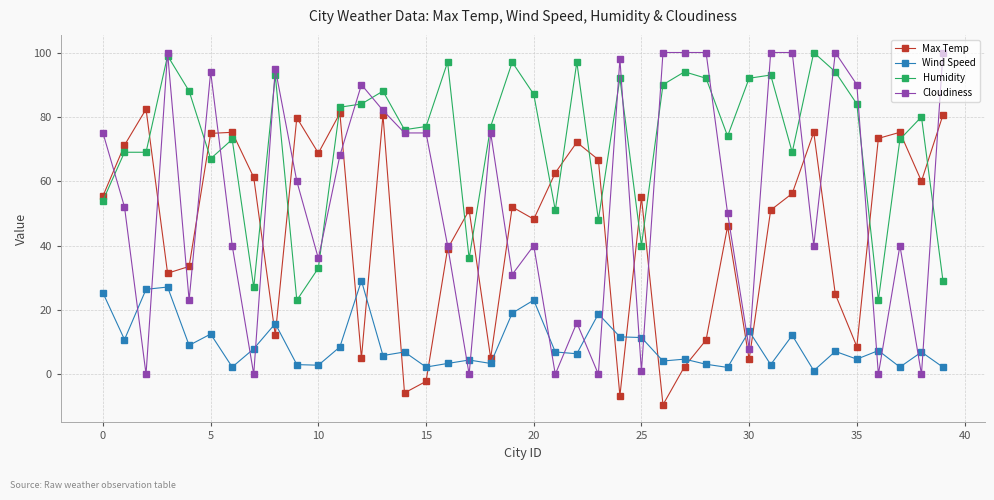

Does the chart have visible grid lines?

Yes